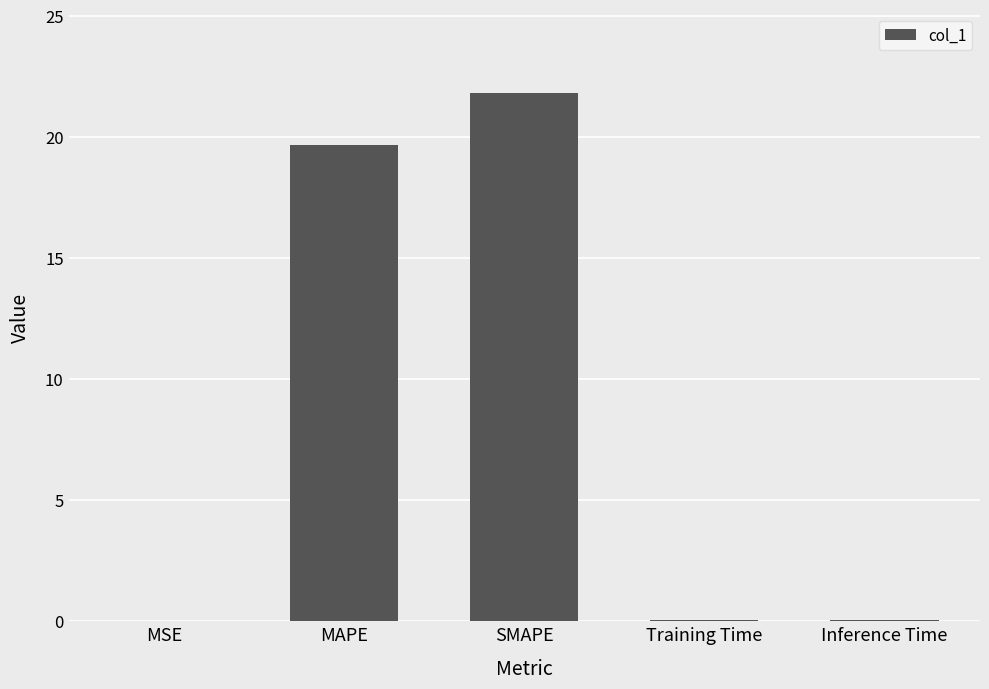

At which category does the chart reach its peak across all series?

SMAPE